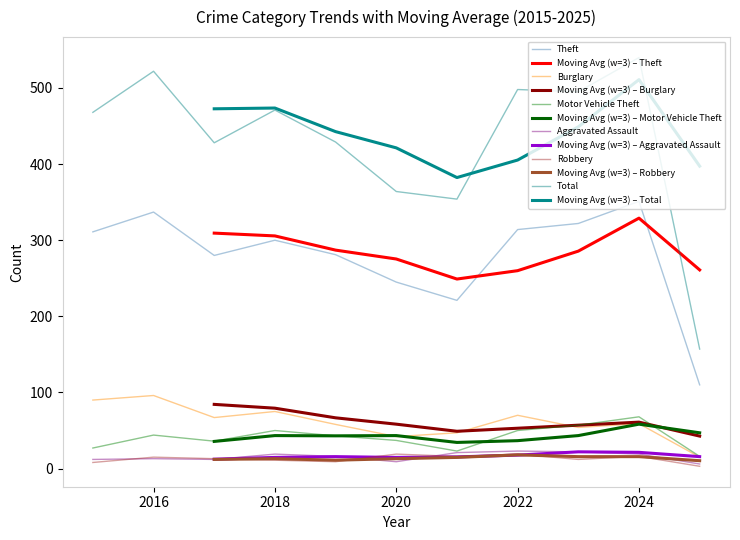

At 2023, list the series in order from smallest to largest.

Robbery, Aggravated Assault, Burglary, Motor Vehicle Theft, Theft, Total